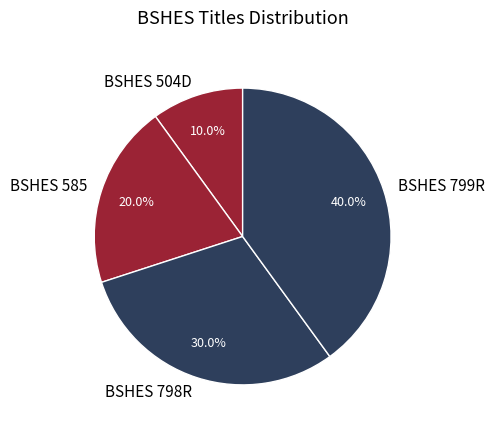

Which category has the smallest portion of the pie?

BSHES 504D